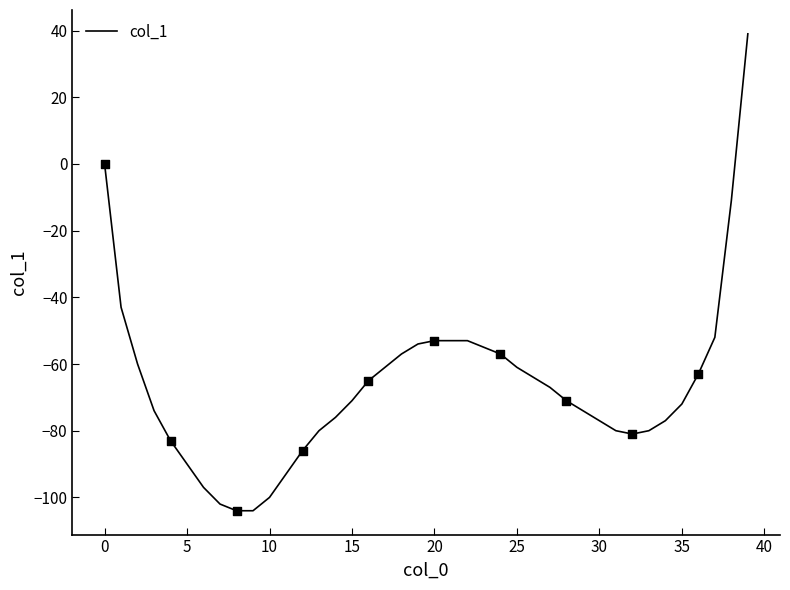

What is the difference between the maximum and minimum values?

143